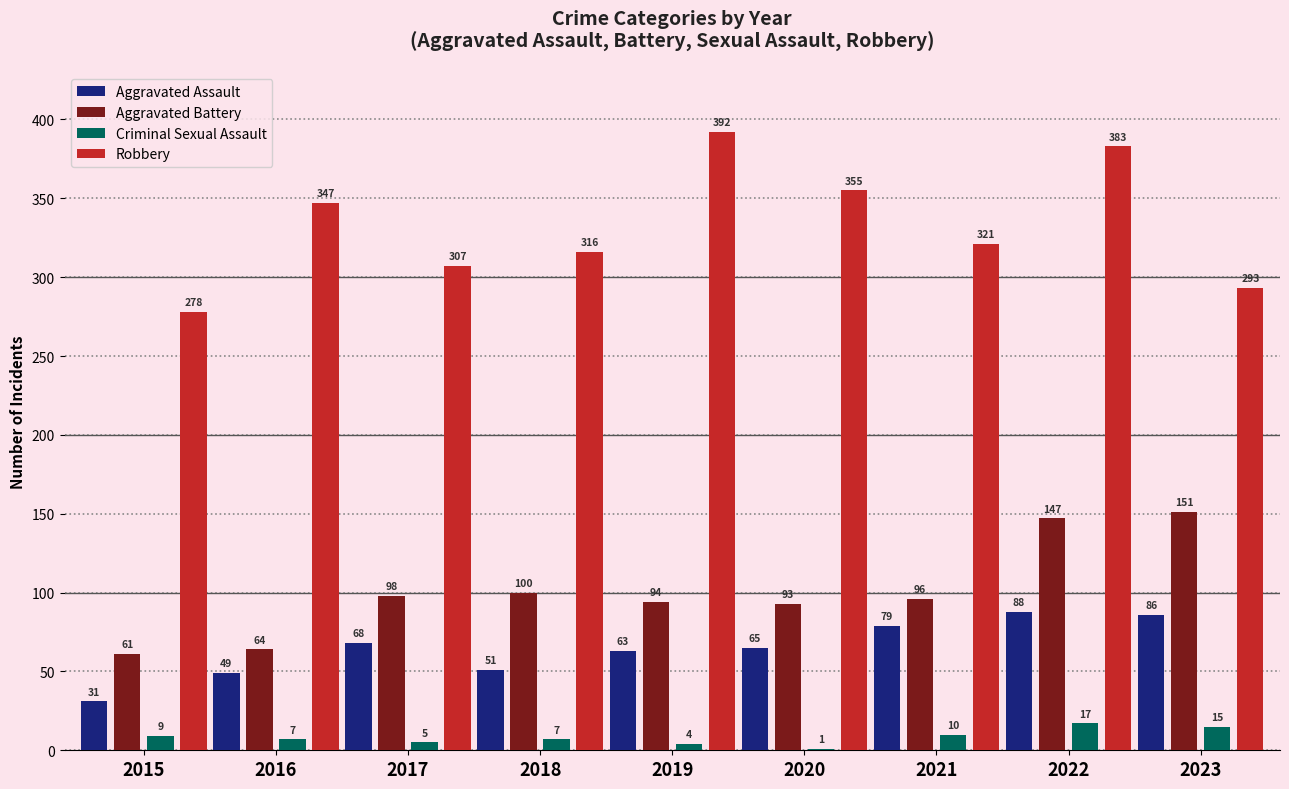

Which category has the highest value in the Criminal Sexual Assault series?

2022